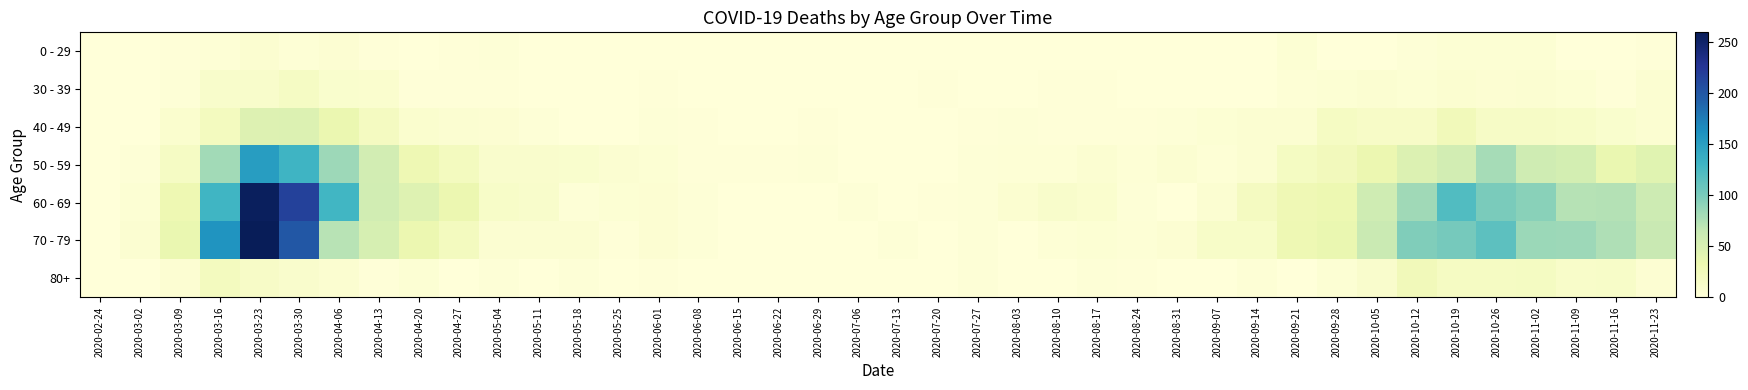

What is the total value across all series at 2020-04-20?

125